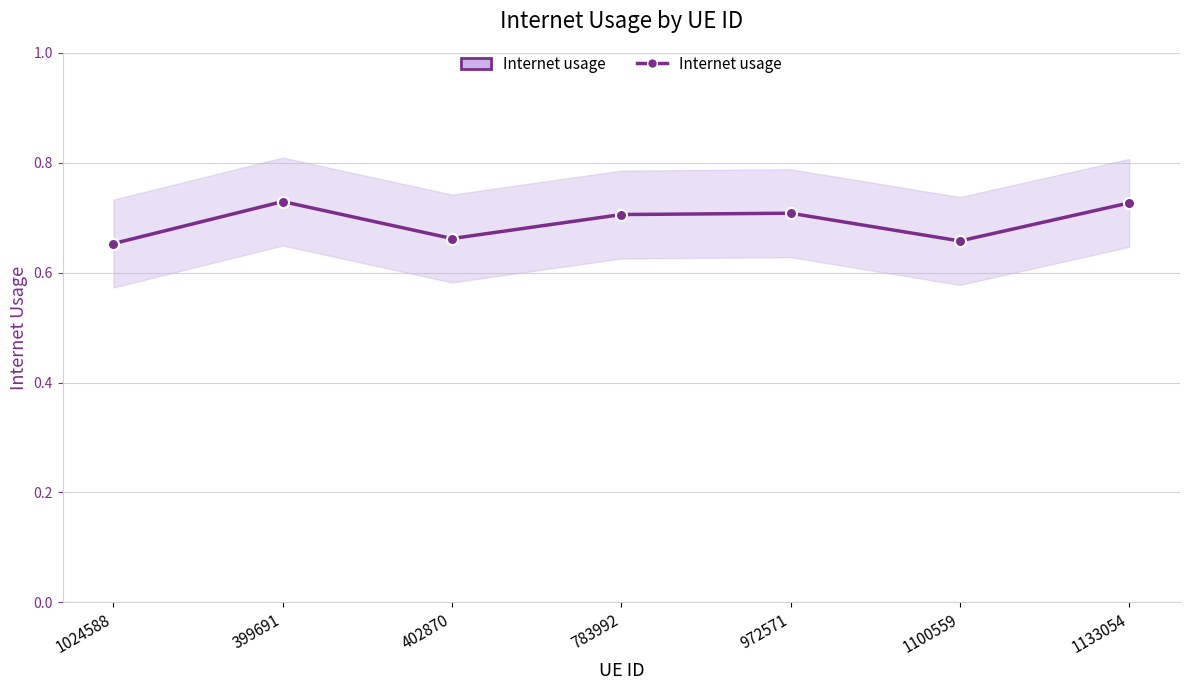

What is the value of the 6th point from the left?

0.7